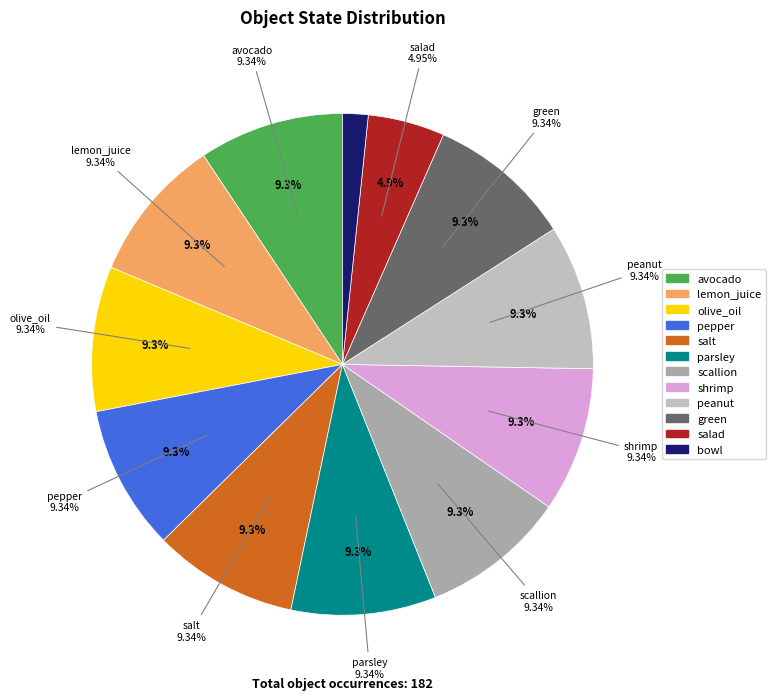

Count the number of slices in the pie.

12